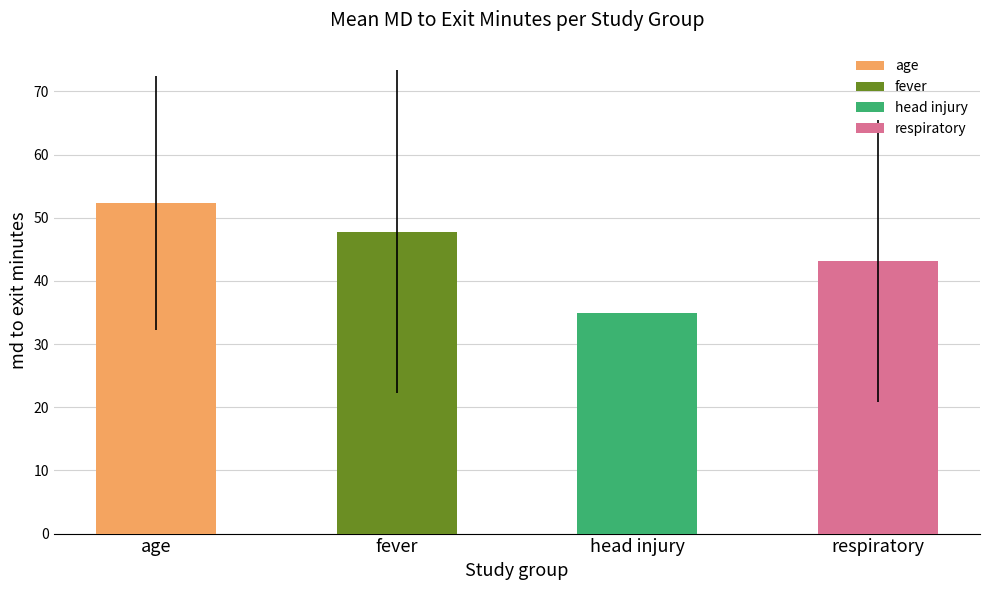

Approximately how many times larger is the value at head injury compared to age?

0.7